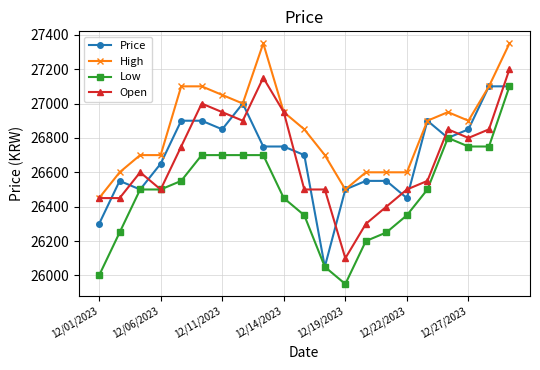

At how many categories does at least one series exceed 26984?

7